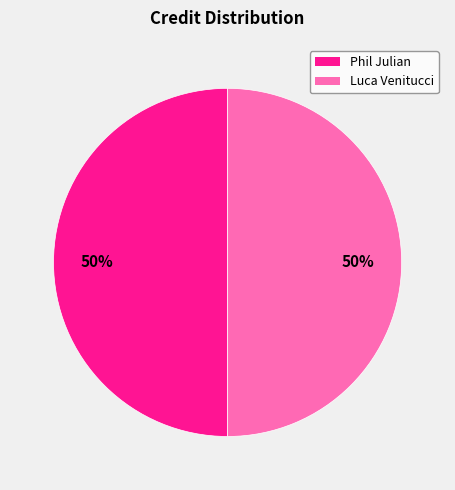

Combined, do Luca Venitucci and Phil Julian account for over 50%?

Yes